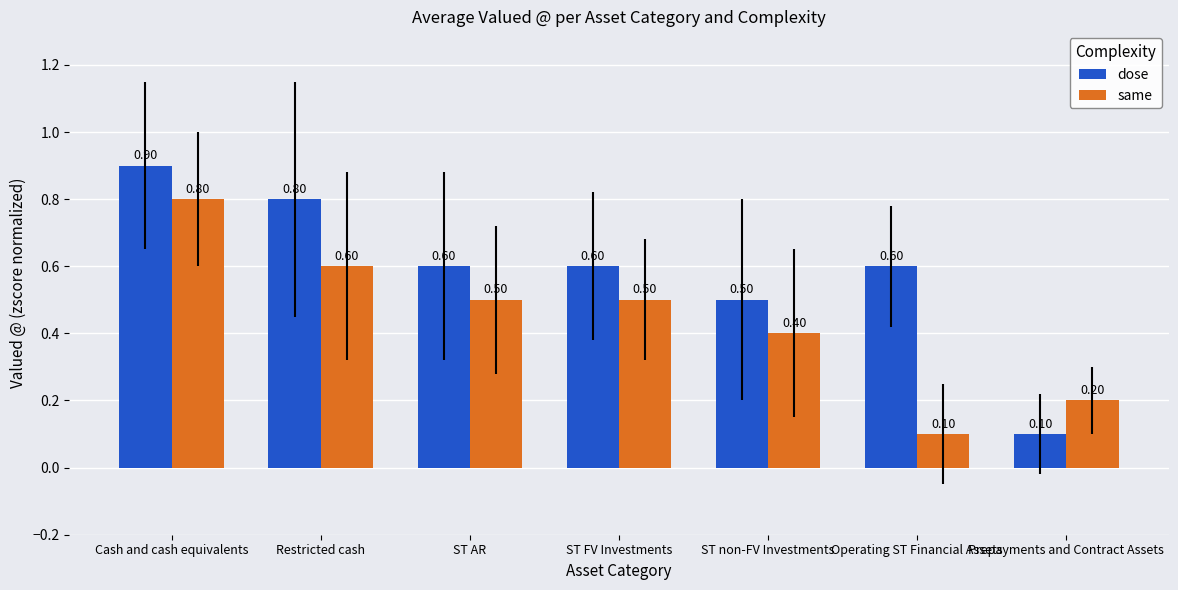

What is the difference between the maximum and minimum values in the same series?

0.7